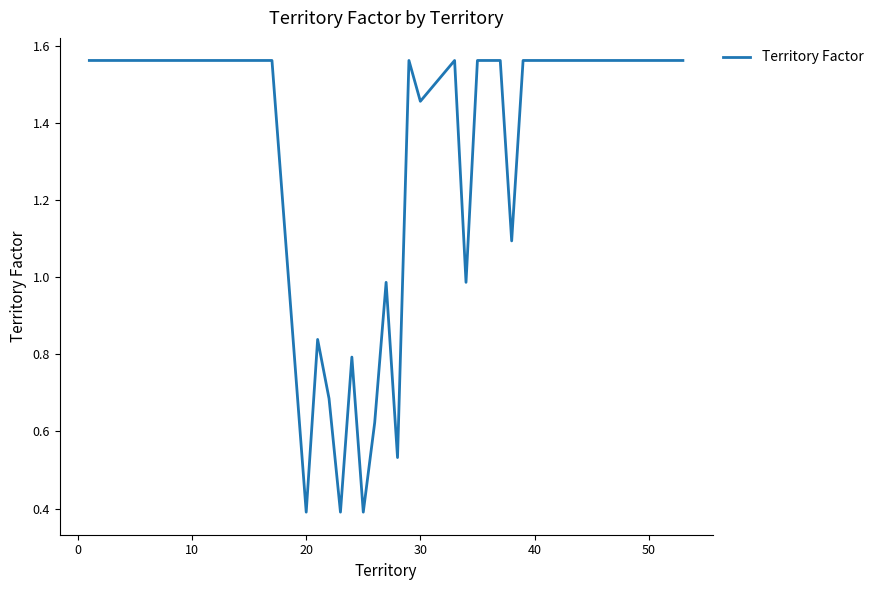

What is the difference between the maximum and minimum values?

1.2